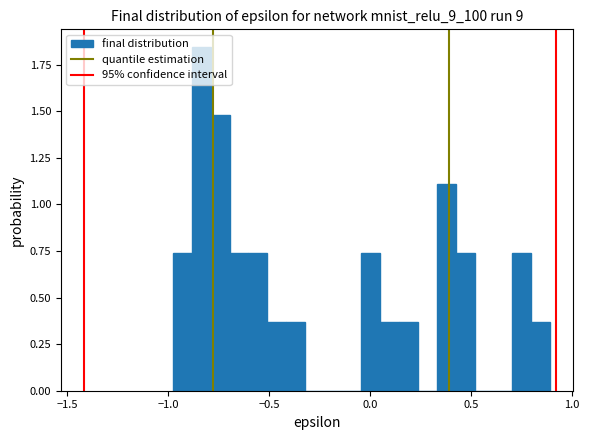

Around what value on the x-axis is the tallest bar? Give the approximate position of its centre, as read against the axis.

-0.85